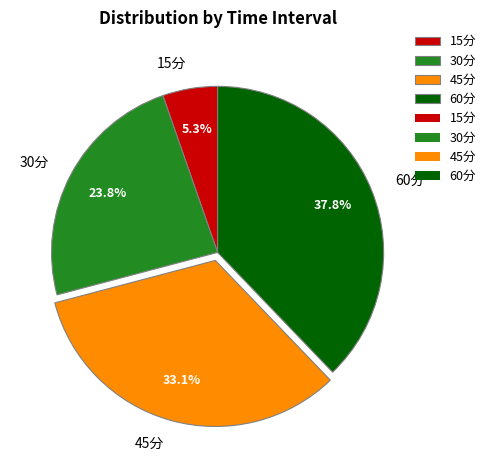

Rank the categories by value from lowest to highest.

15分, 30分, 45分, 60分